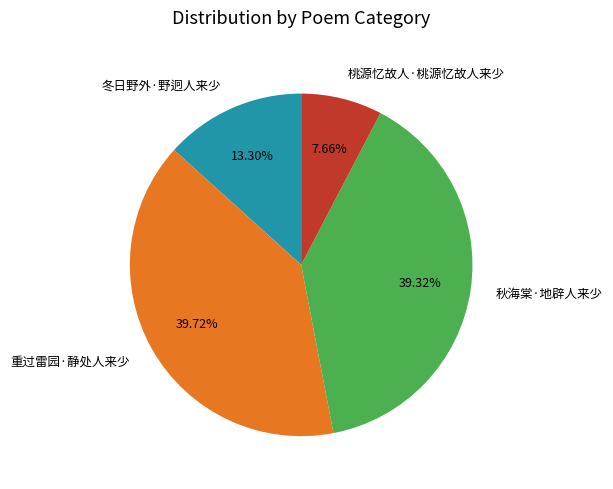

Is 重过雷园·静处人来少 the majority of the pie?

No